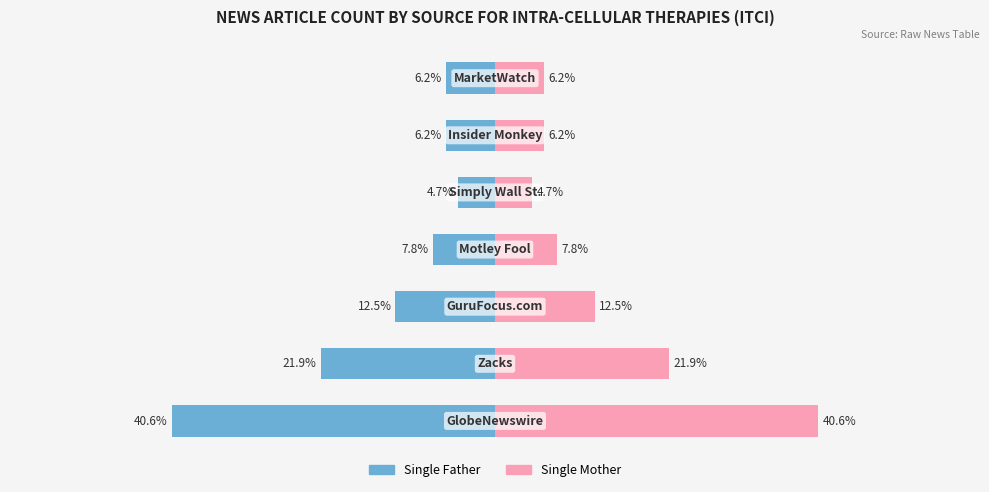

True or false: Single Father has a value of -16.6 at 2.

False